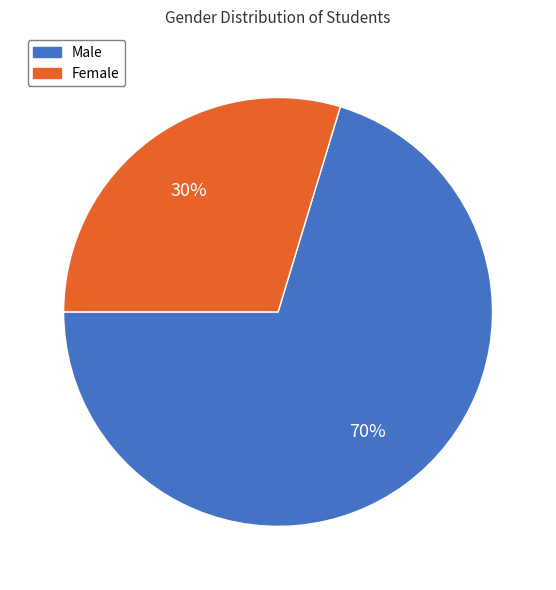

Which category has the smallest portion of the pie?

Female